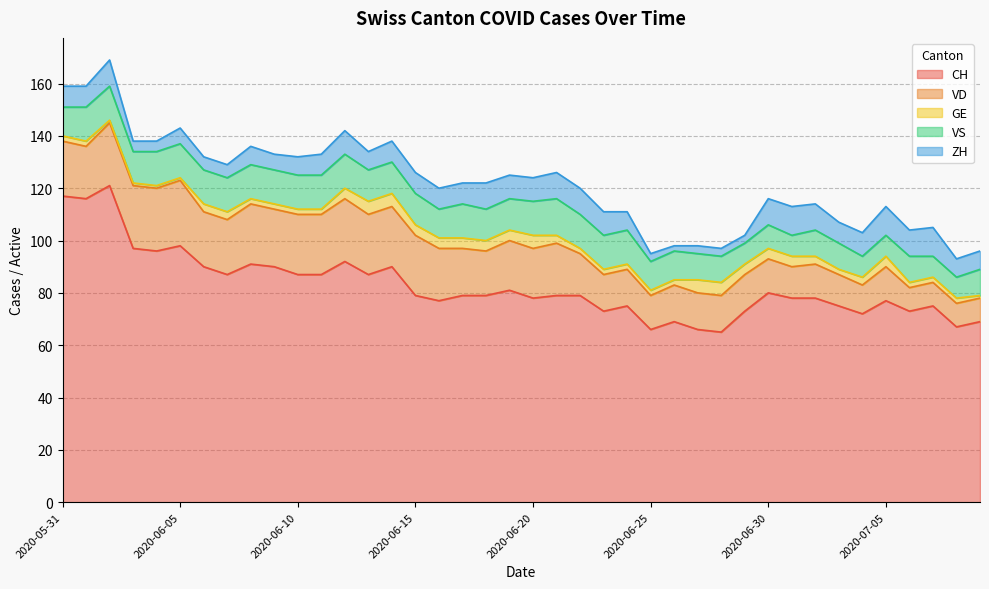

True or false: CH and ZH cross at least once.

False